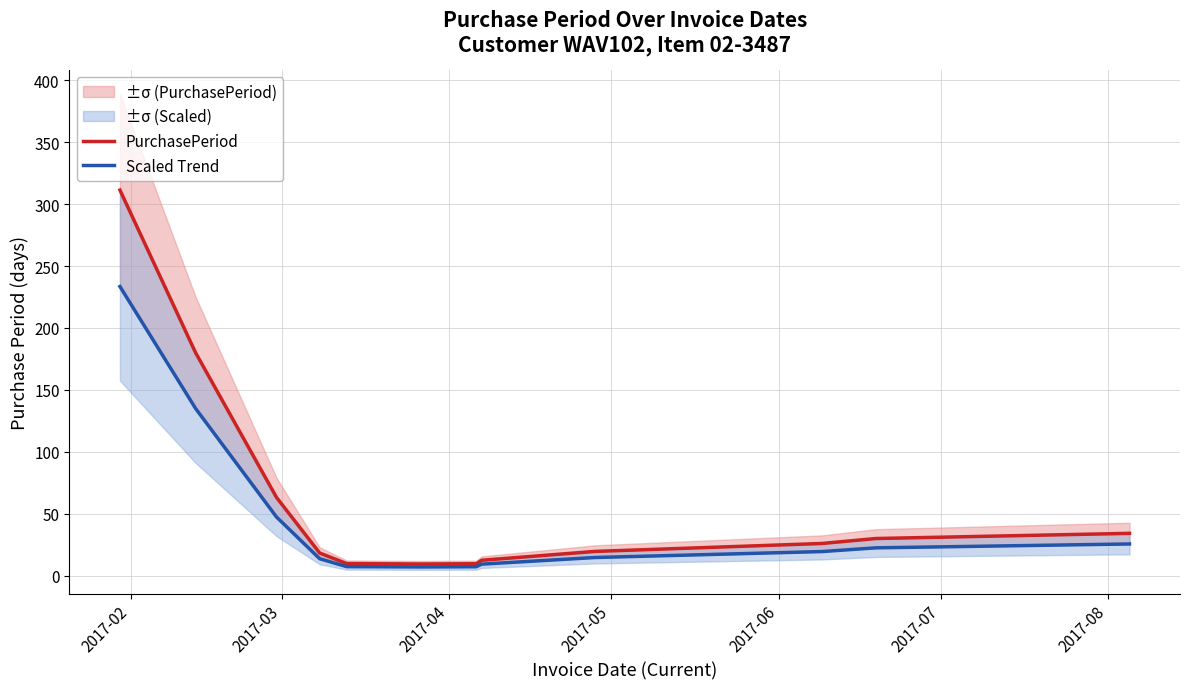

What position from the left is 2017-08?

7